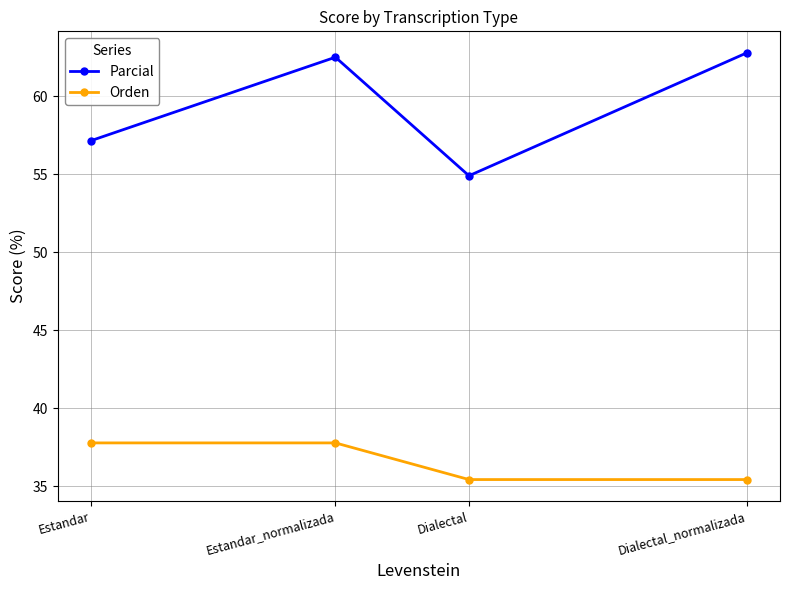

Which category has the highest value in the Parcial series?

Dialectal_normalizada